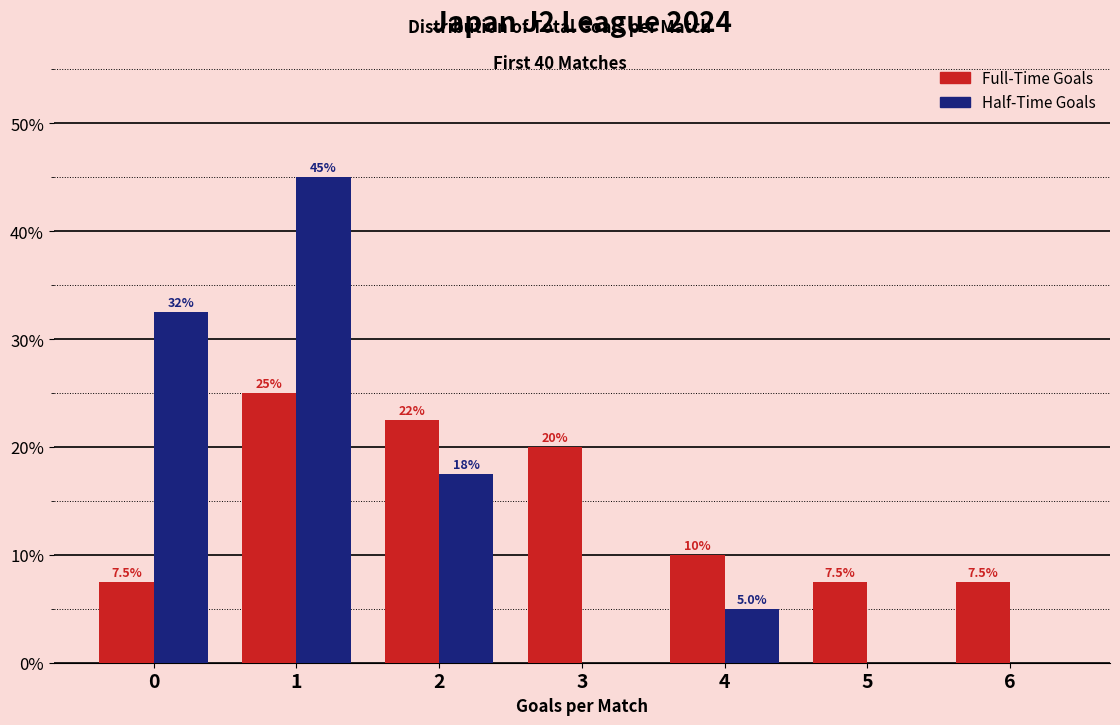

Reading left to right, what are all the values shown in this chart?

Full-Time Goals: 0=7.5	1=25.0	2=22.5	3=20.0	4=10.0	5=7.5	6=7.5
Half-Time Goals: 0=32.5	1=45.0	2=17.5	3=0.0	4=5.0	5=0.0	6=0.0